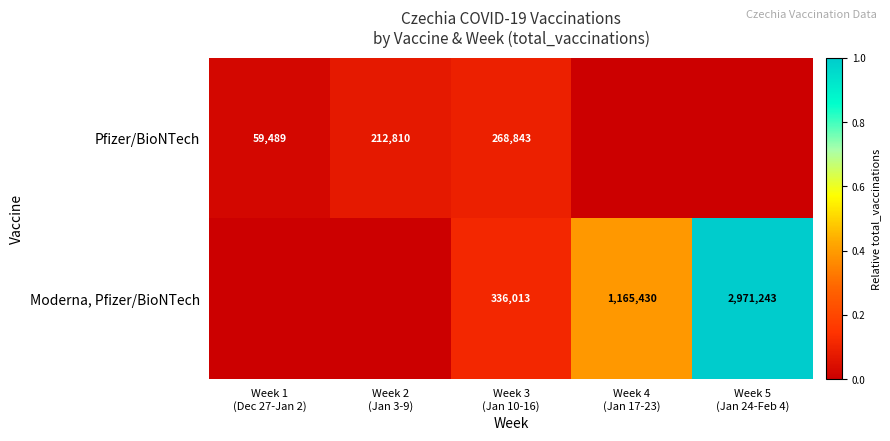

The Moderna, Pfizer/BioNTech series shows 1.5 at Week 5 (Jan 24-Feb 4). True or false?

False